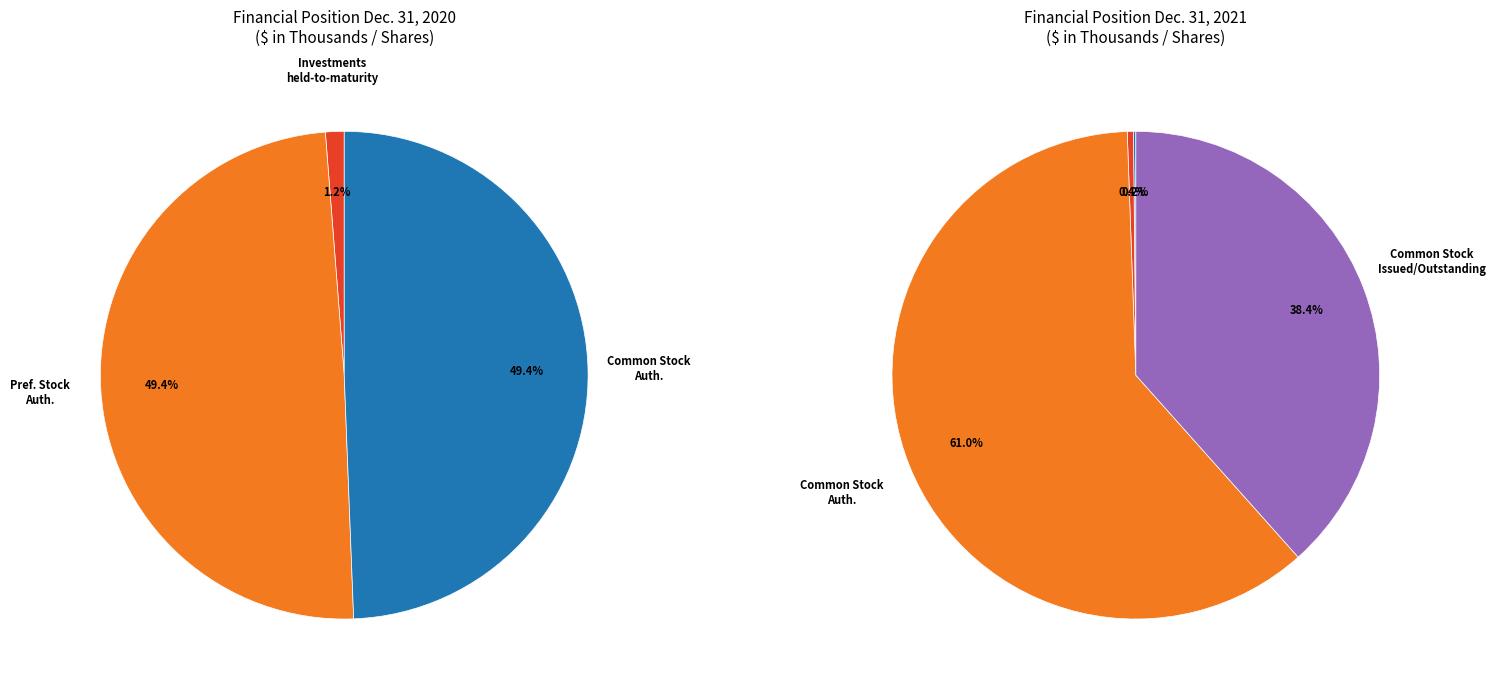

How many segments does this pie chart have?

7